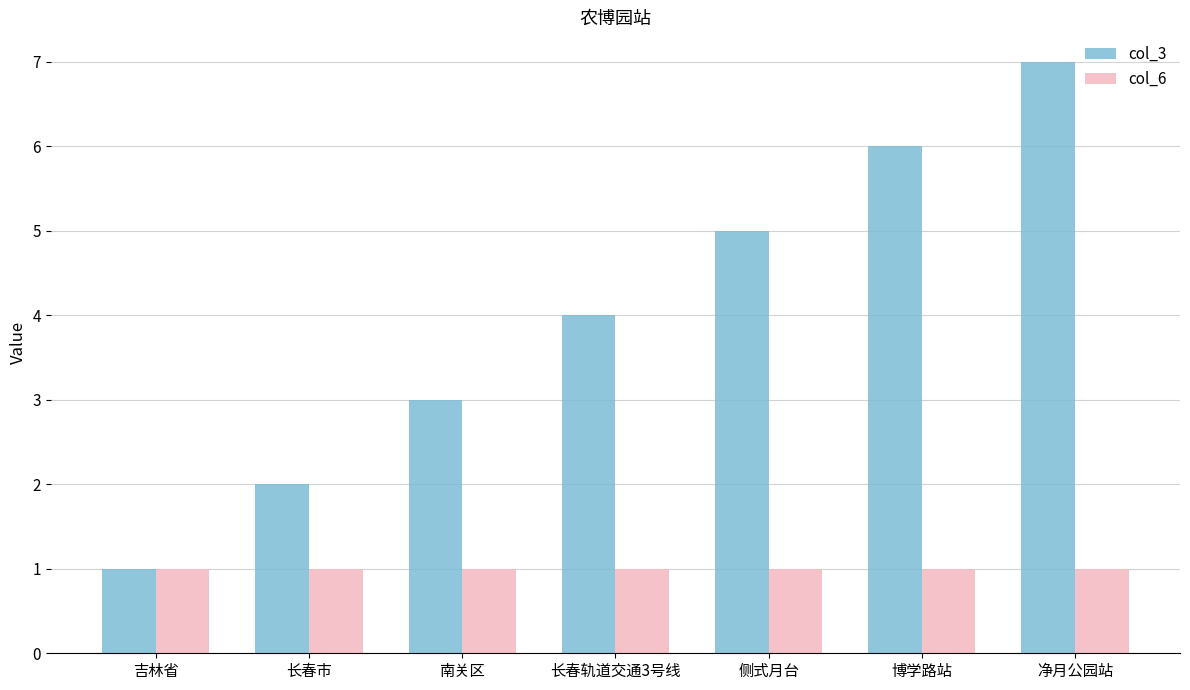

What is the value of the col_6 bar at the 6th from the left?

1